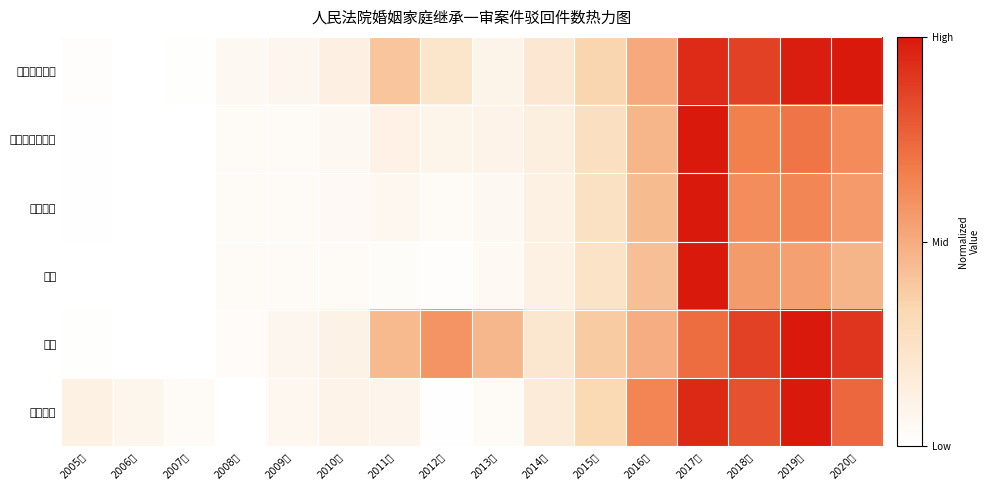

What is the spread (max minus min) of values at 2010年?

0.1